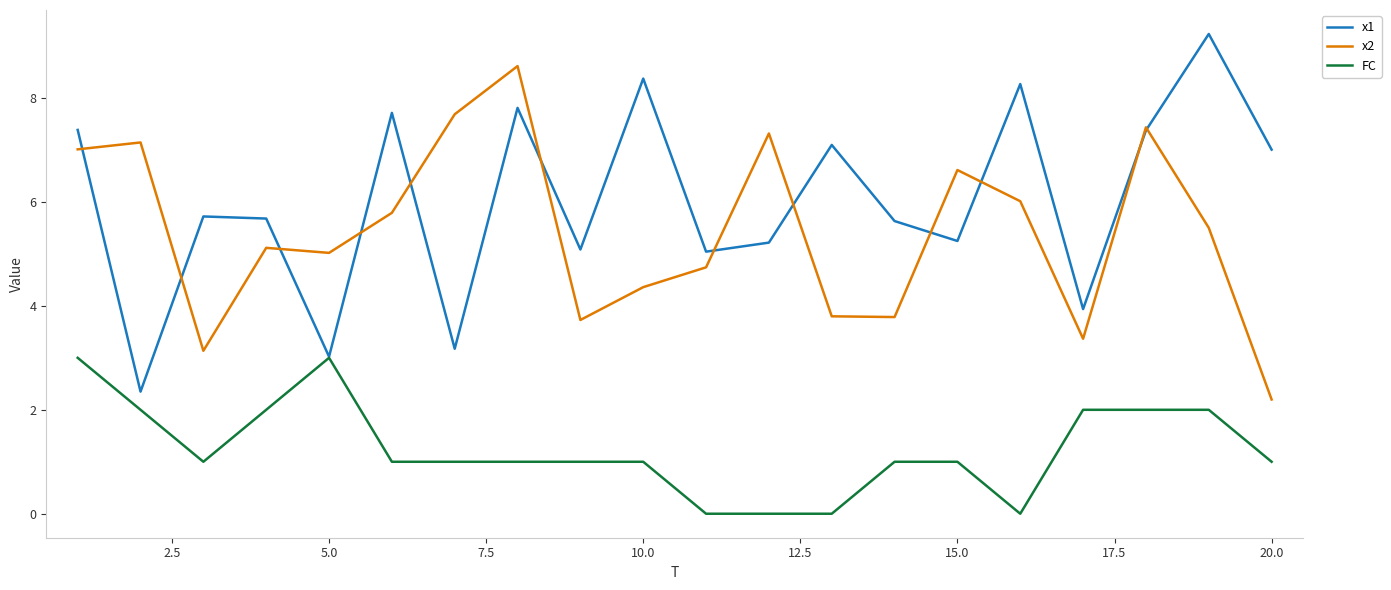

True or false: x2 and FC intersect in this chart.

False